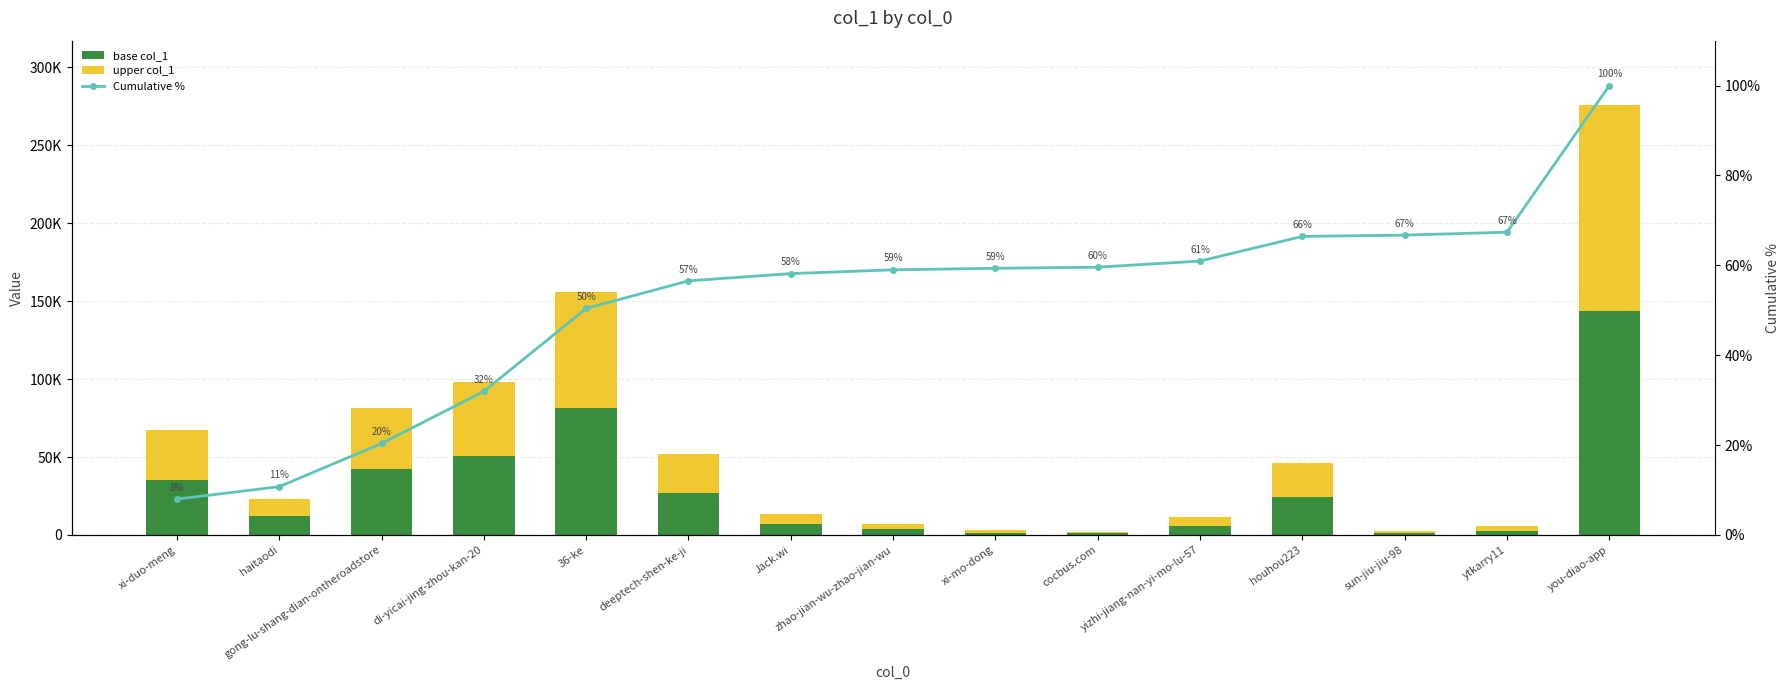

Rank the series at ytkarry11 from highest to lowest value.

base col_1, upper col_1, Cumulative %